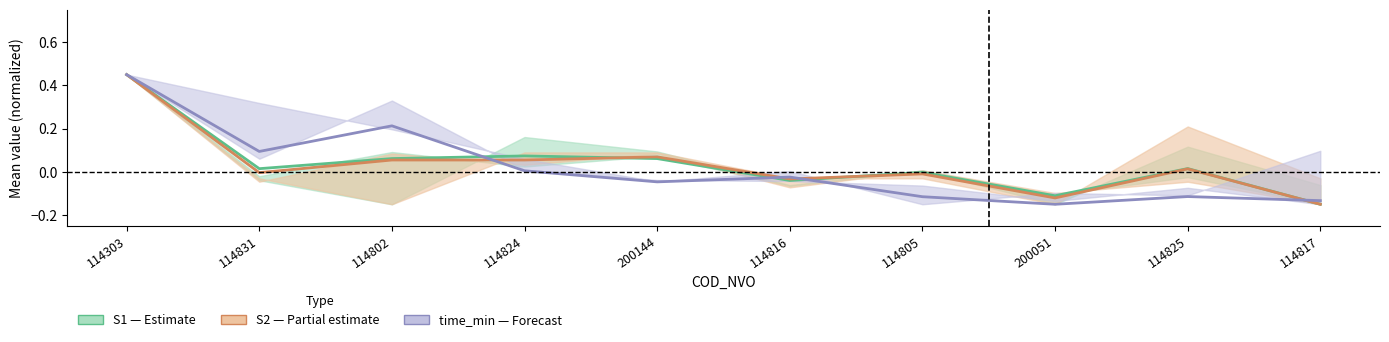

True or false: time_min and S1 (passengers) intersect in this chart.

True